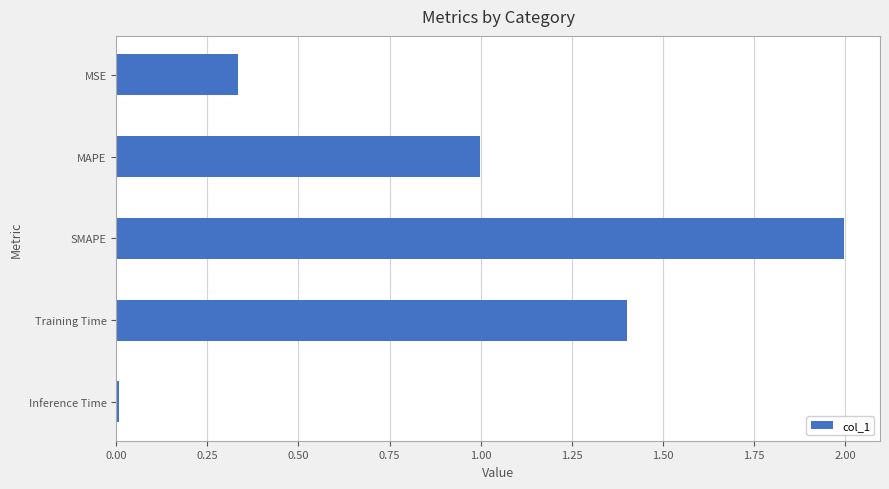

True or false: the data shows 1.0 at MAPE.

True